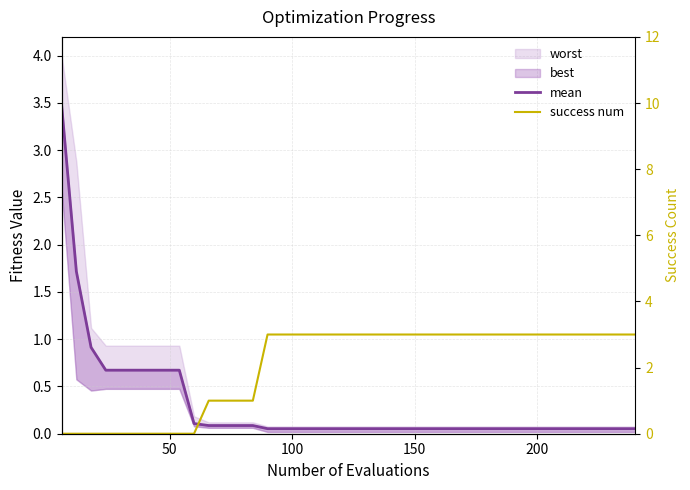

Which series ends up on top after the final intersection of mean and success num?

success num